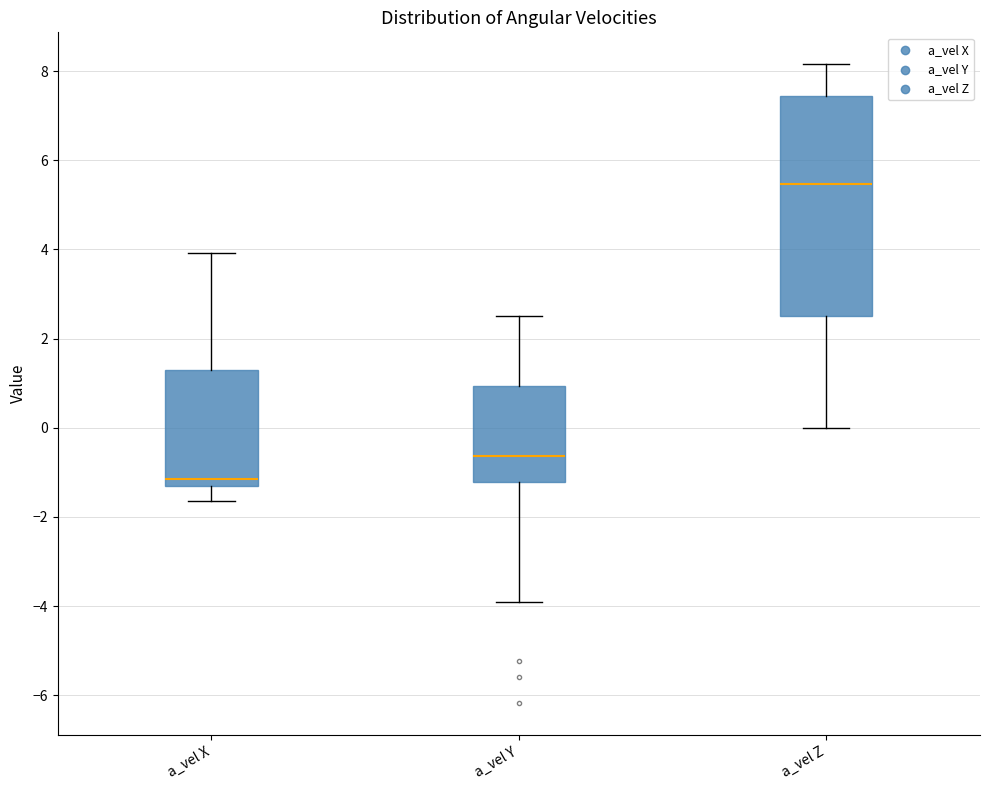

Which box is the tallest, from its lower edge to its upper edge?

a_vel Z